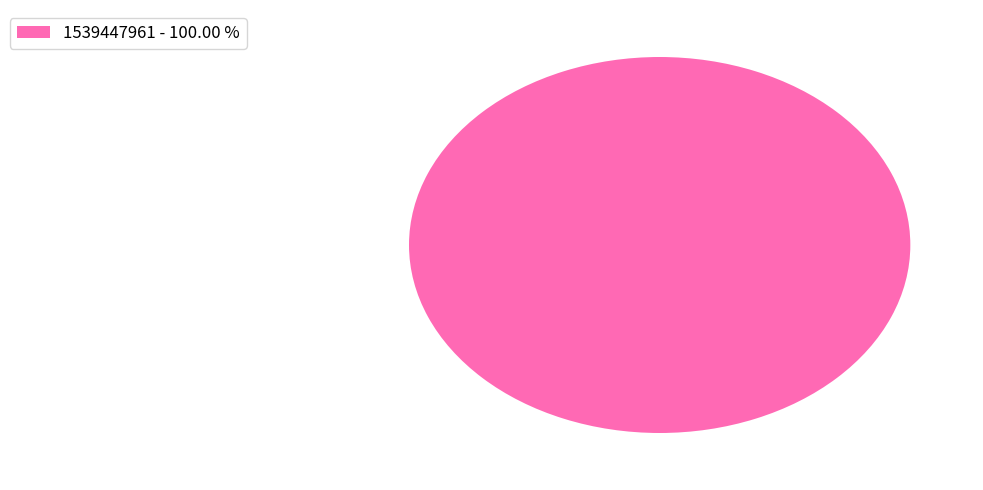

What is the majority slice?

1539447961 - 100.00 %